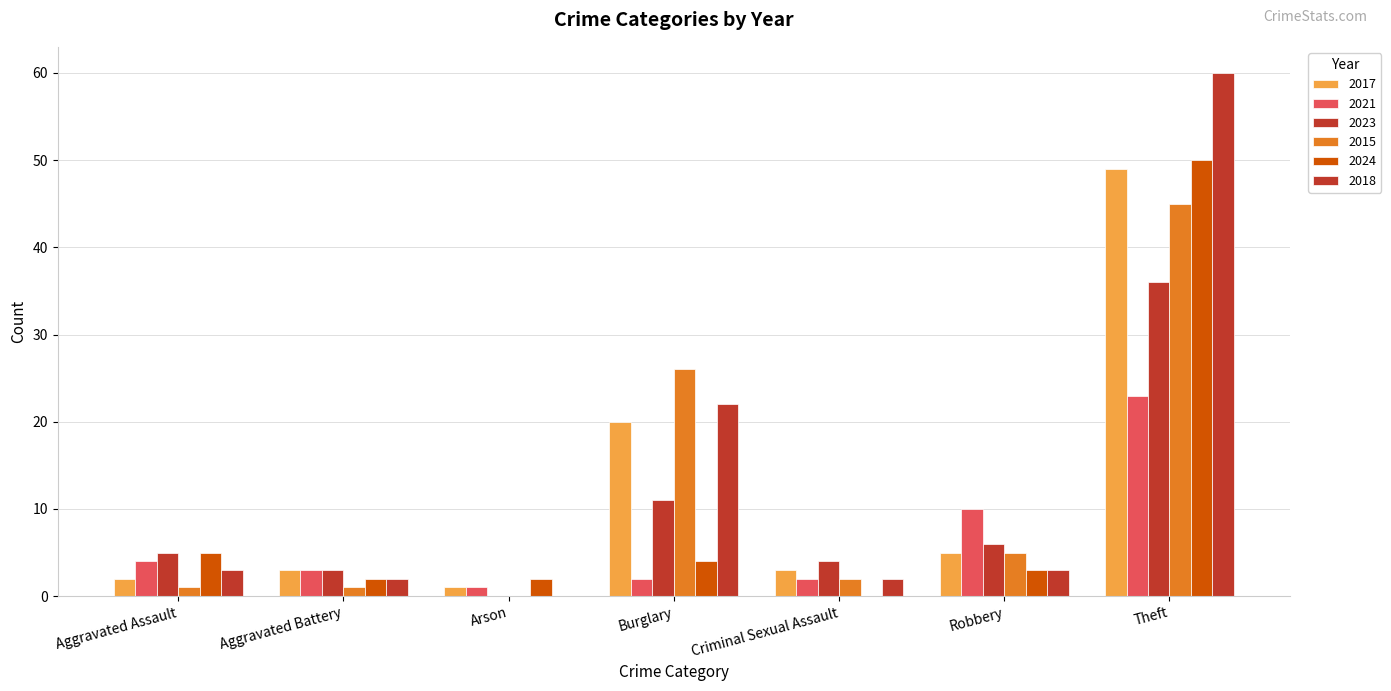

What is the value of the 2023 bar at the 6th from the left?

6